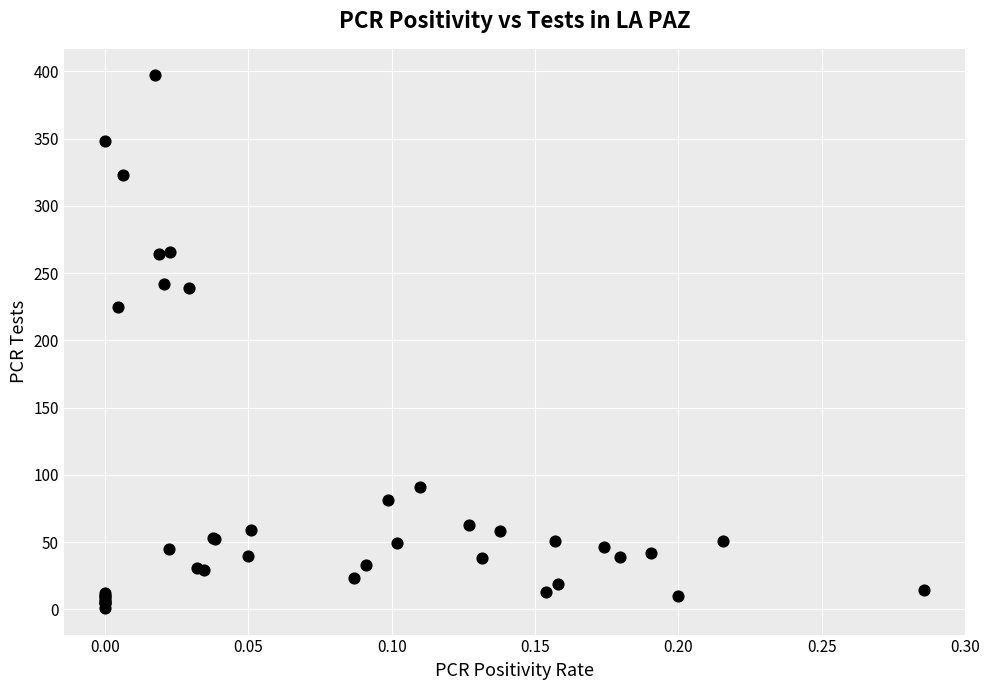

What Y value in the scatter plot is closest to 199?

225